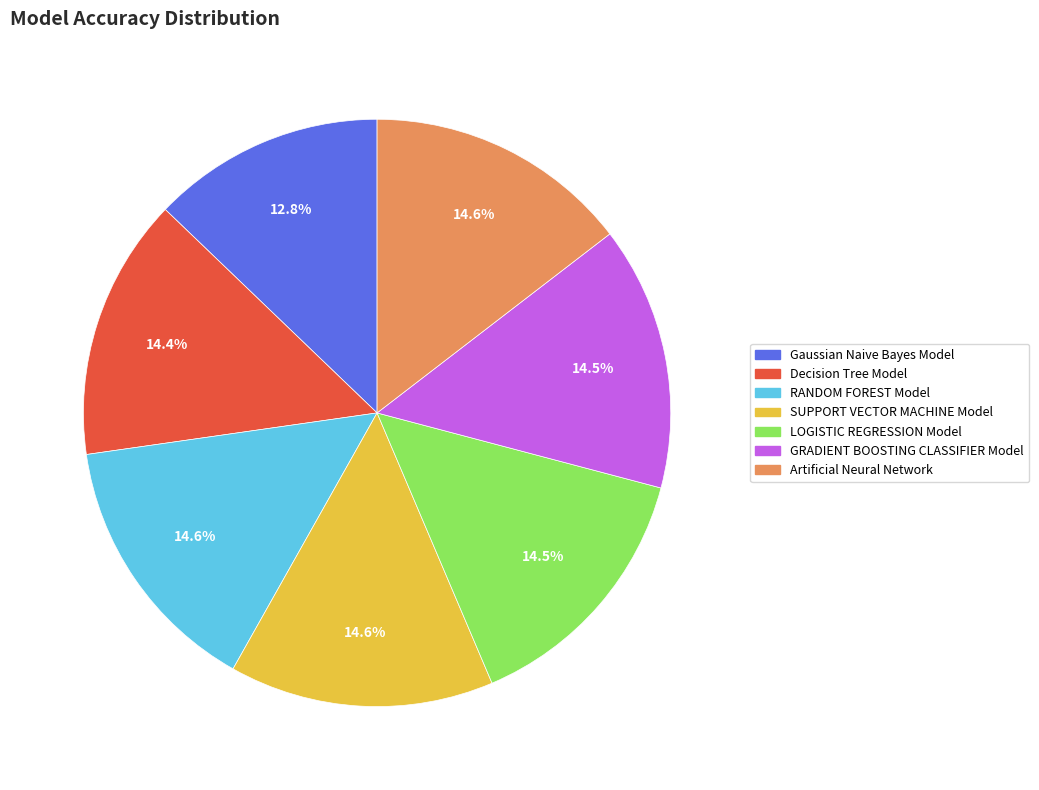

What portion of the pie excludes RANDOM FOREST Model?

85.4%